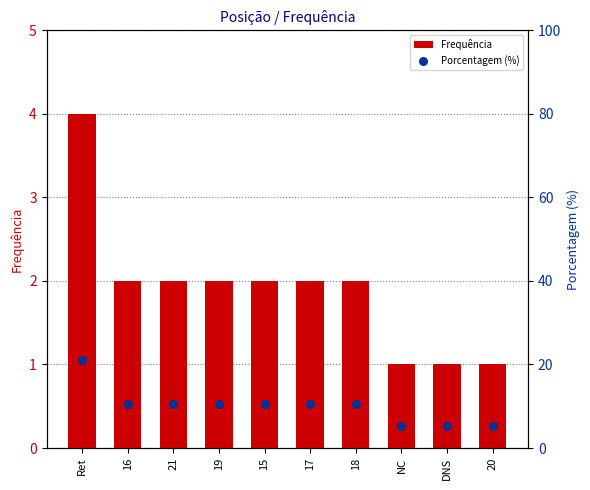

Which series has the largest Y range (max minus min)?

Porcentagem (%)